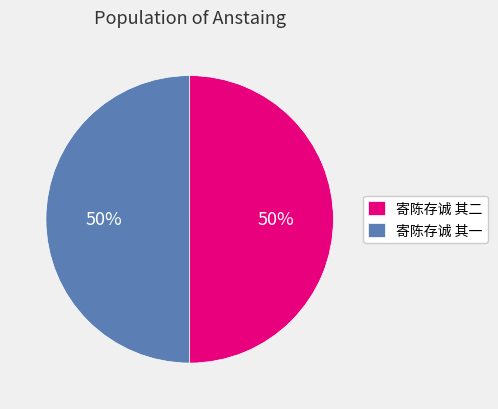

What is the ratio of the value at 寄陈存诚 其一 to the value at 寄陈存诚 其二?

1.0